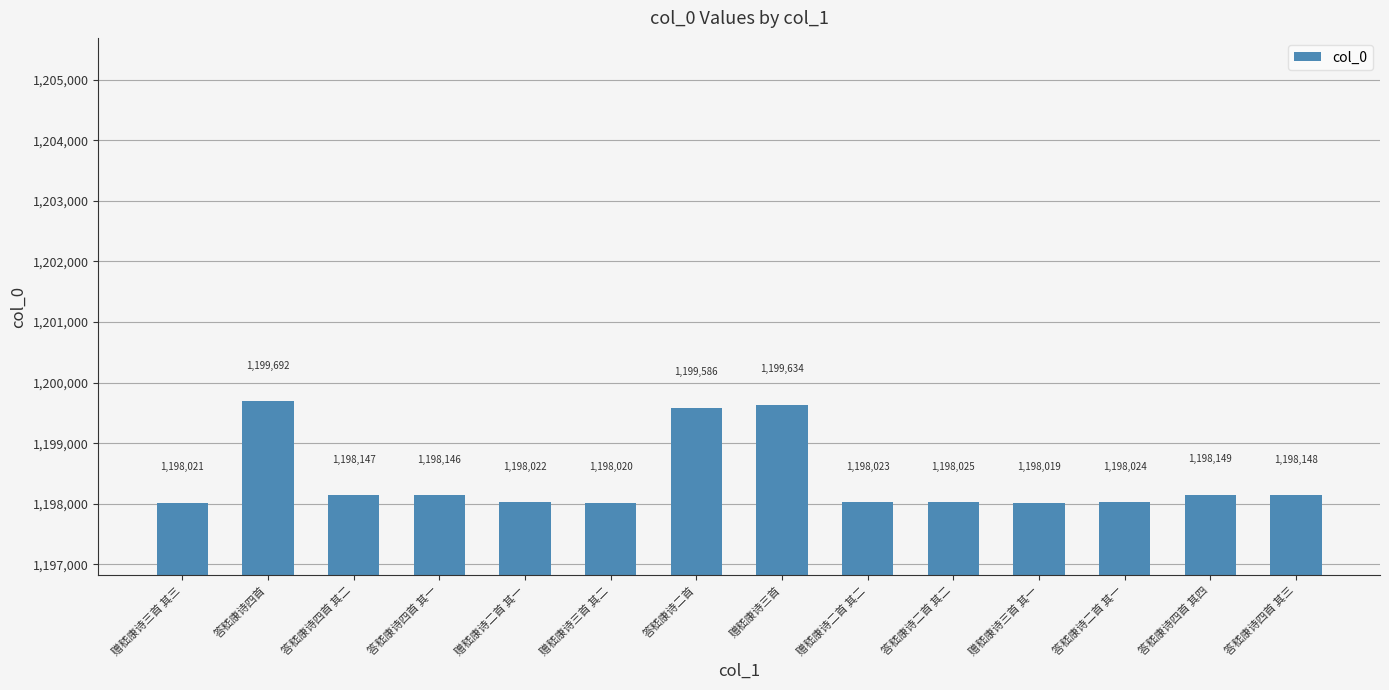

What is the label of the 2nd bar from the right?

答嵇康诗四首 其四